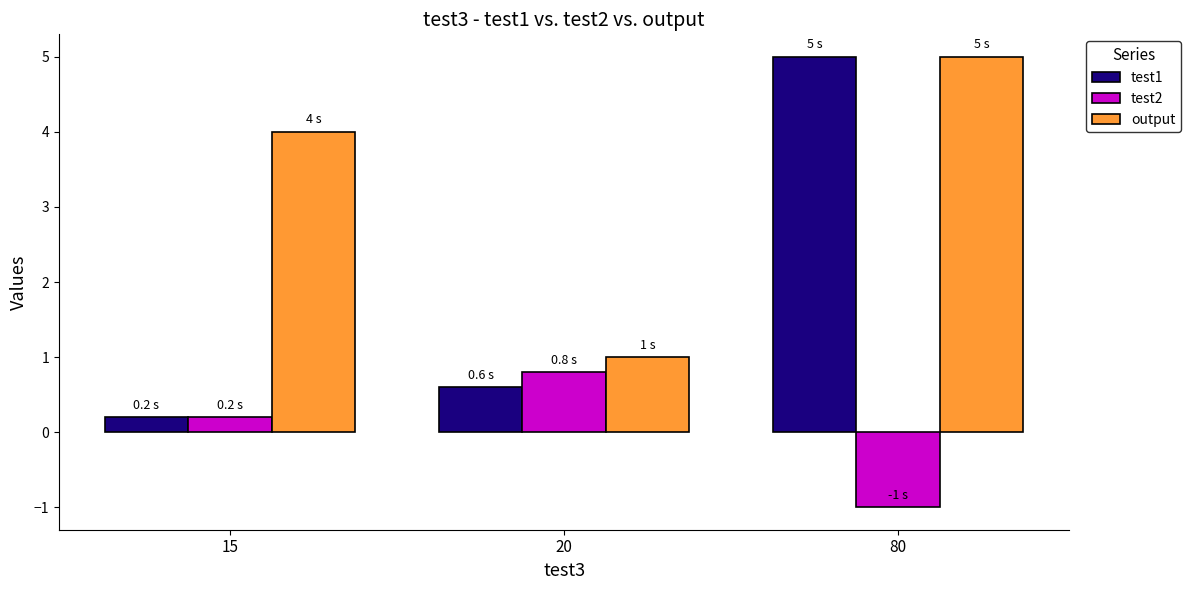

What is the sum of all test1 values?

5.8